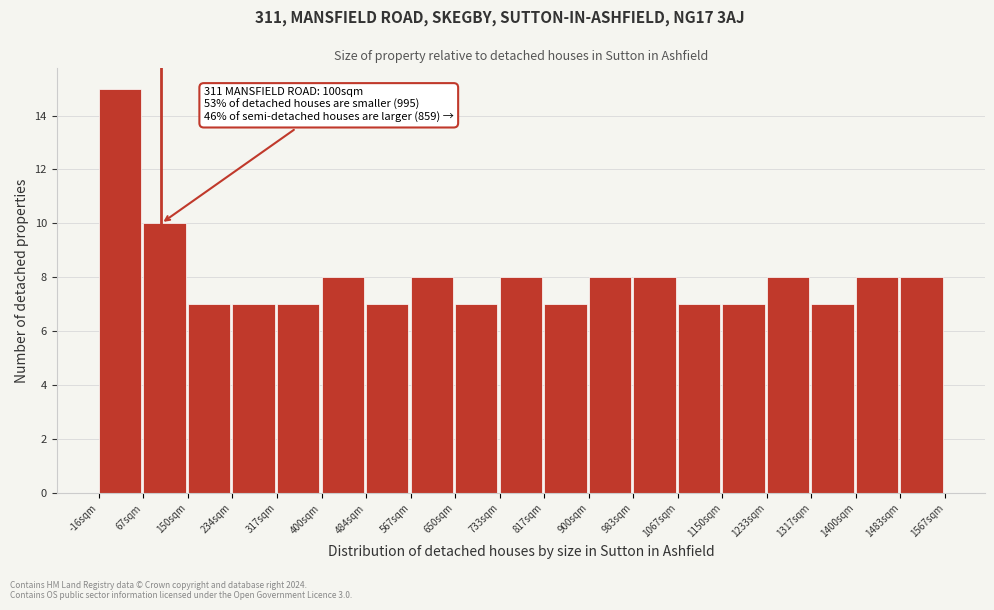

Over which range of the x-axis is the bar tallest?

-20 to 70